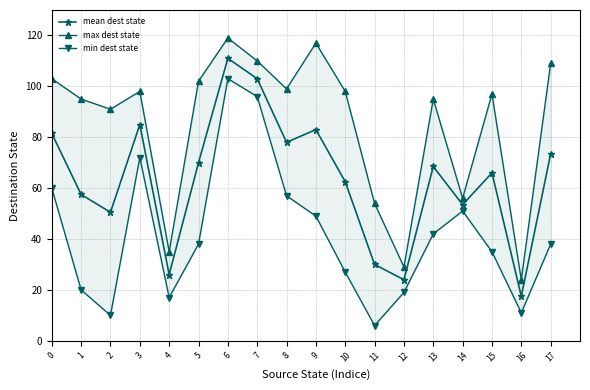

Which series changed the most between 2 and 5?

min dest state